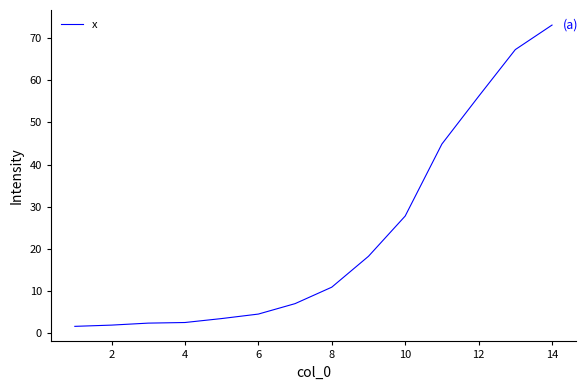

Does the chart have visible grid lines?

No